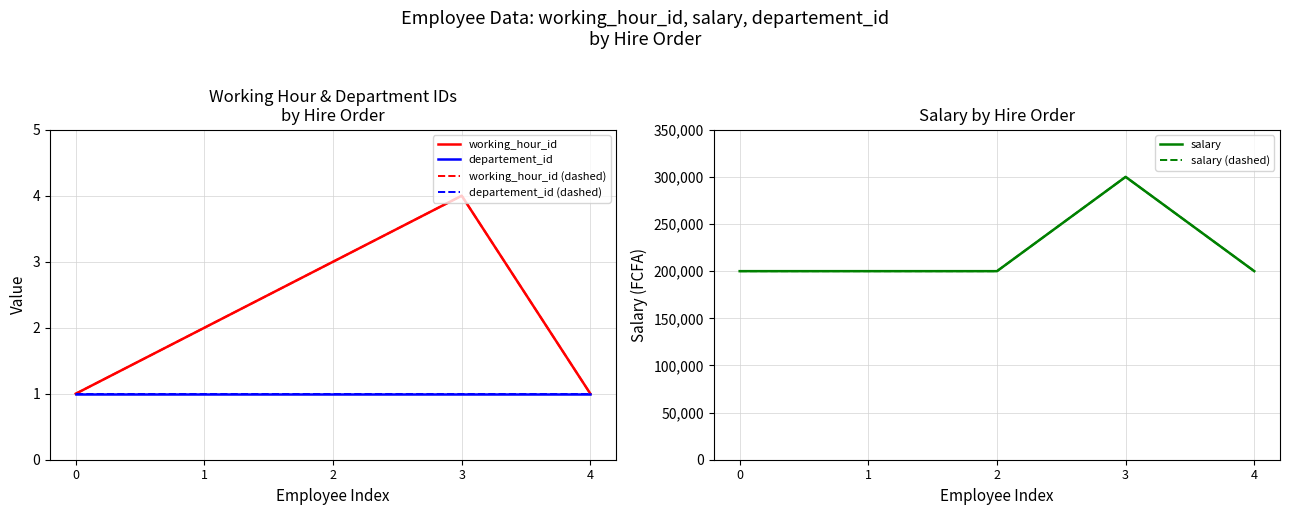

Does the chart have visible grid lines?

Yes